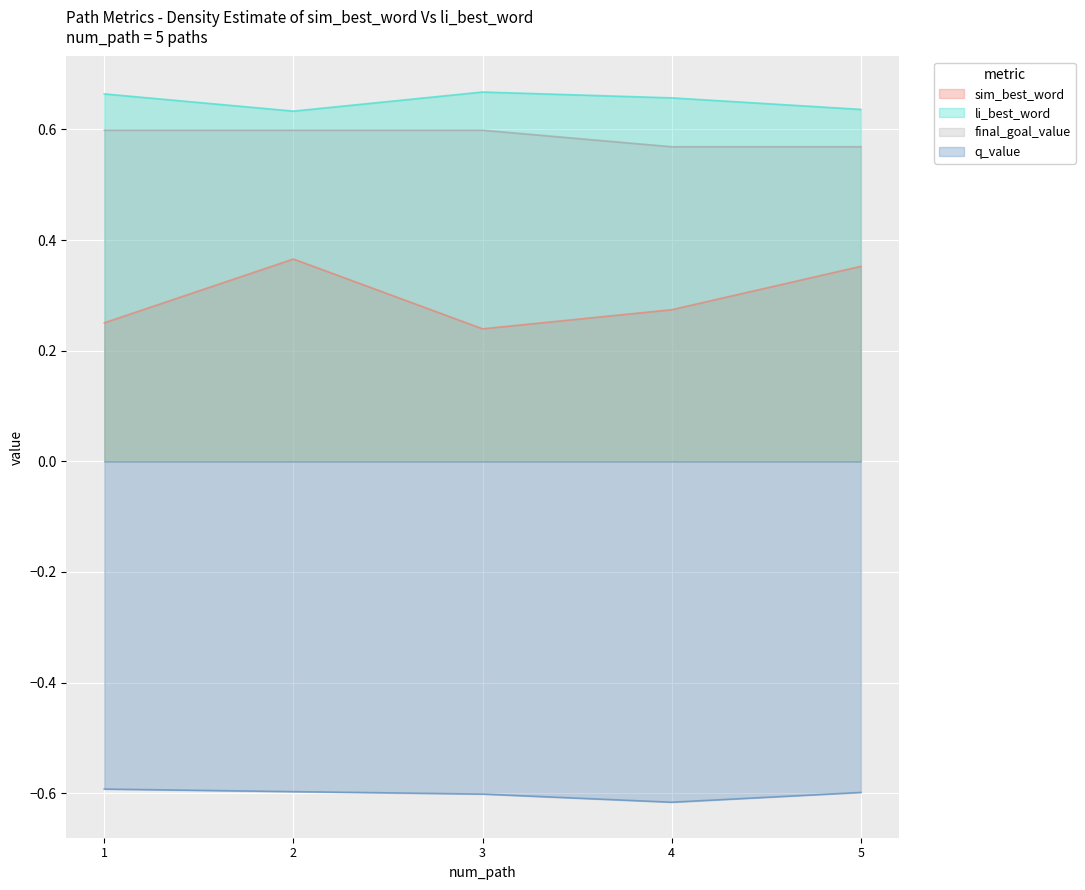

Between 4 and 1, which is larger?

4